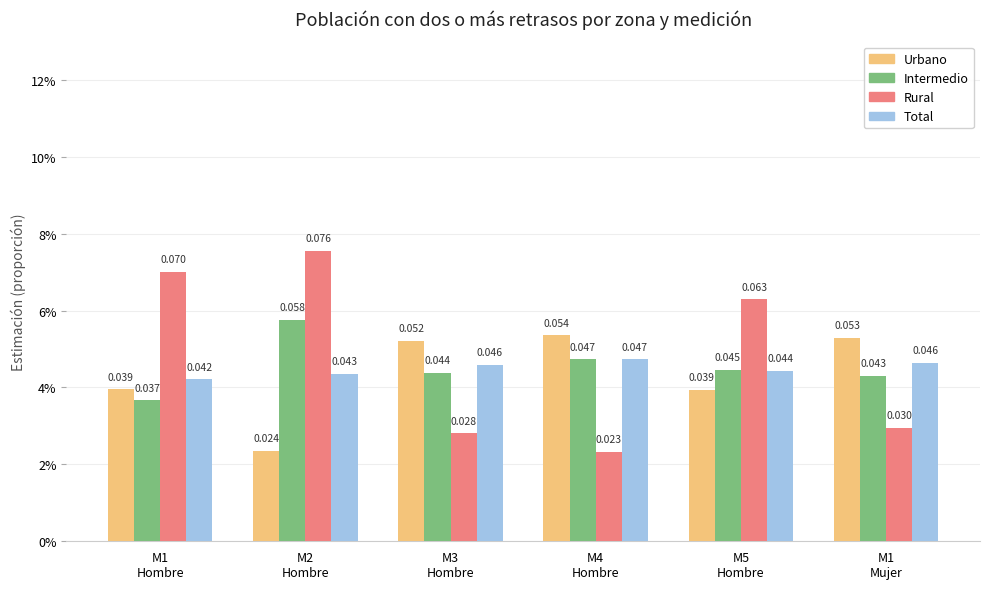

Are the bars grouped side by side (vs. stacked)?

Yes